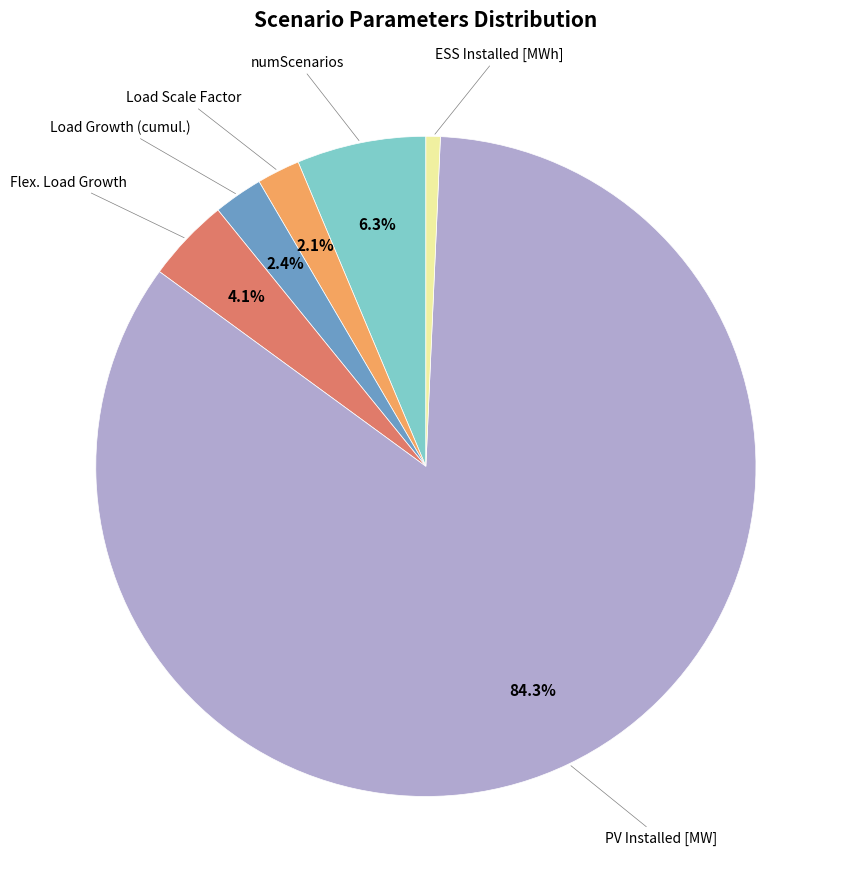

Does any single category account for the majority?

Yes